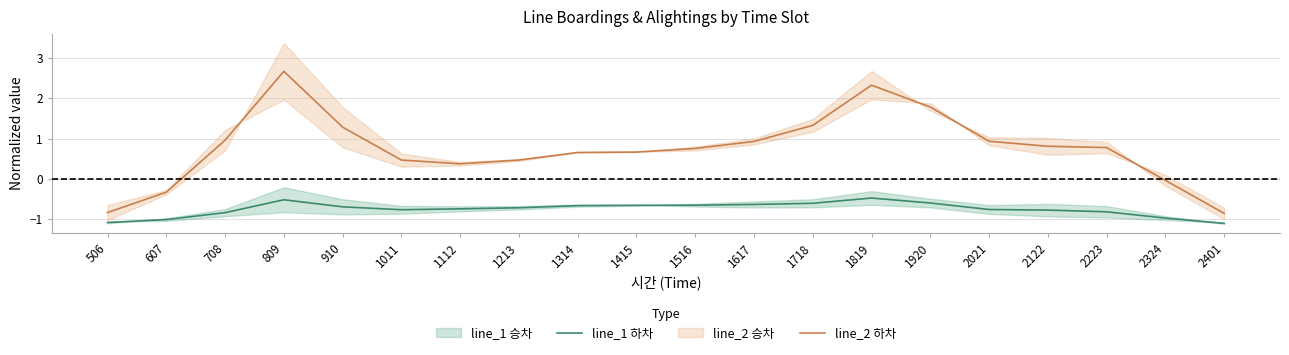

True or false: line_2 하차 and line_1 하차 intersect in this chart.

False